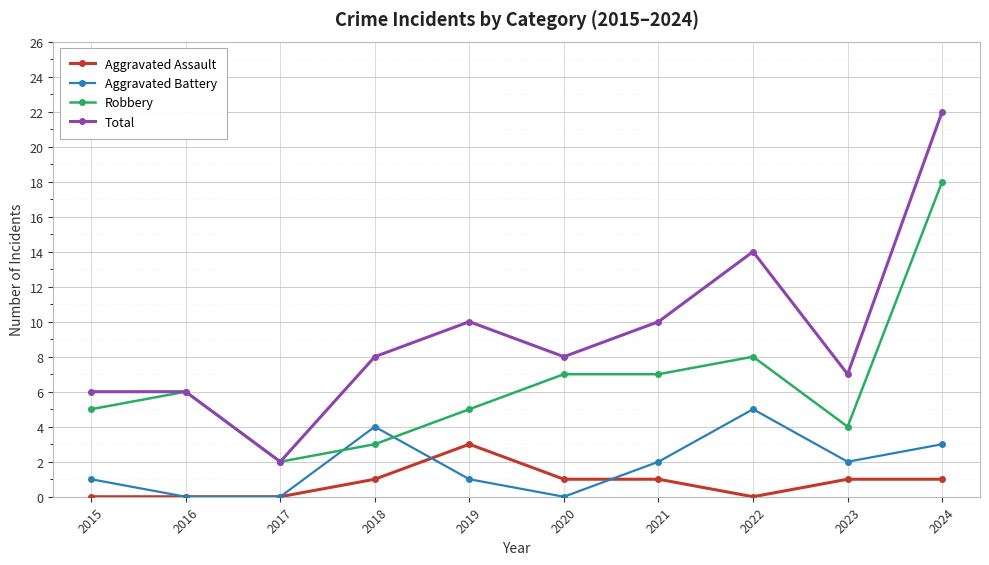

How many lines are shown in the chart?

4